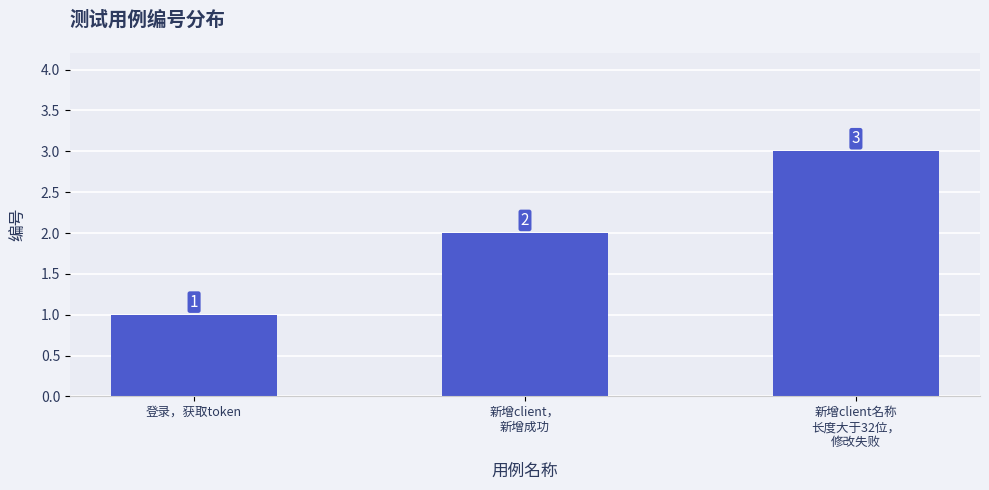

How many values are between 1 and 3?

3